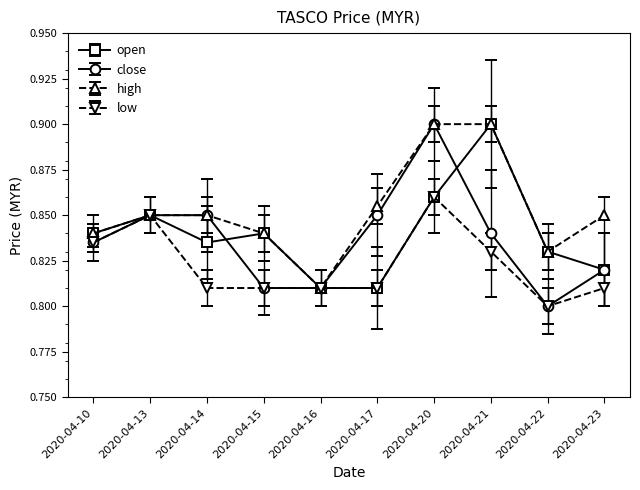

Which series has the widest spread of values?

close